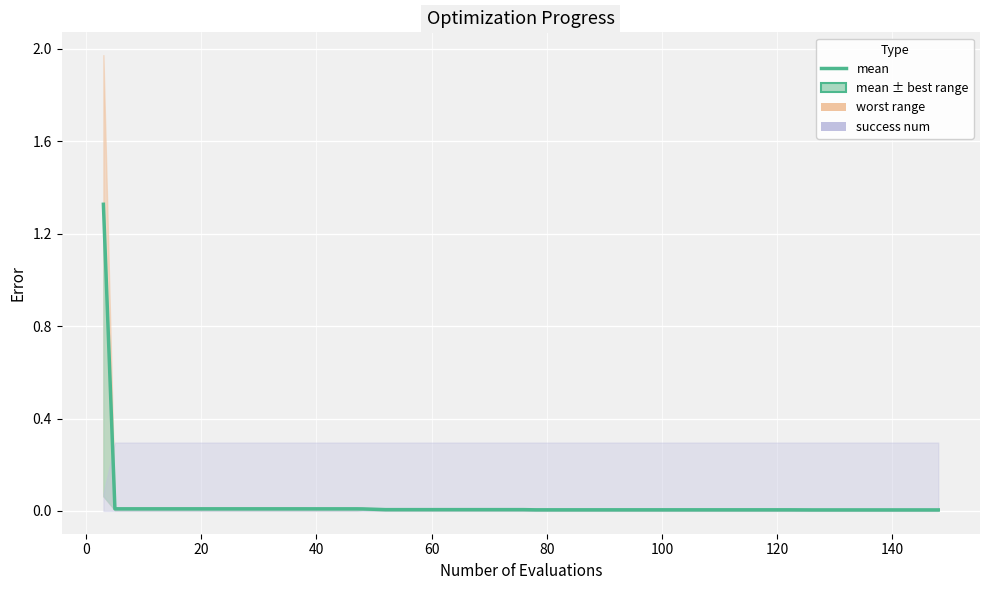

Is this an area chart (filled region under the line)?

No